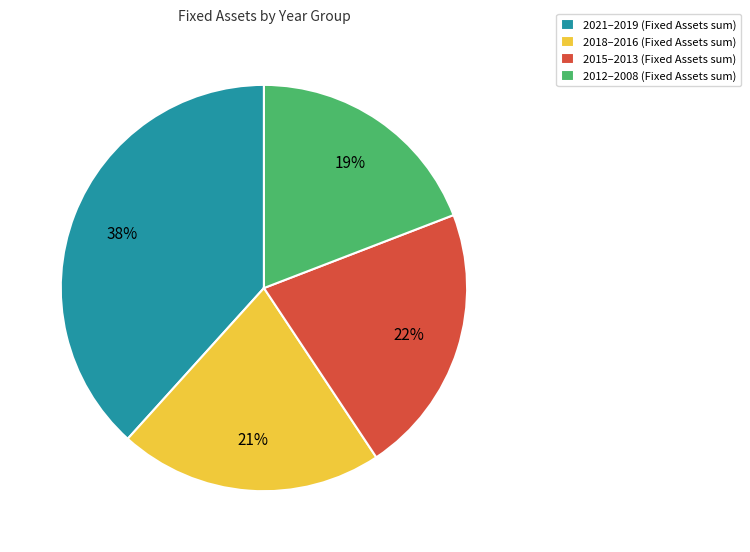

To the nearest percent, what is the difference between the largest and smallest slice percentages?

19%